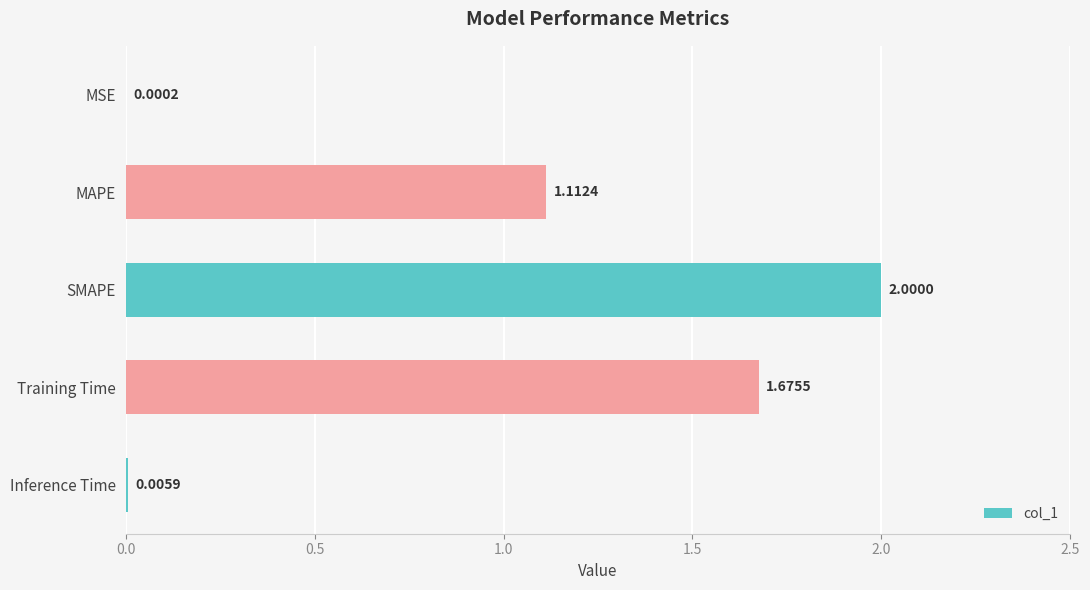

What is the average value?

1.0